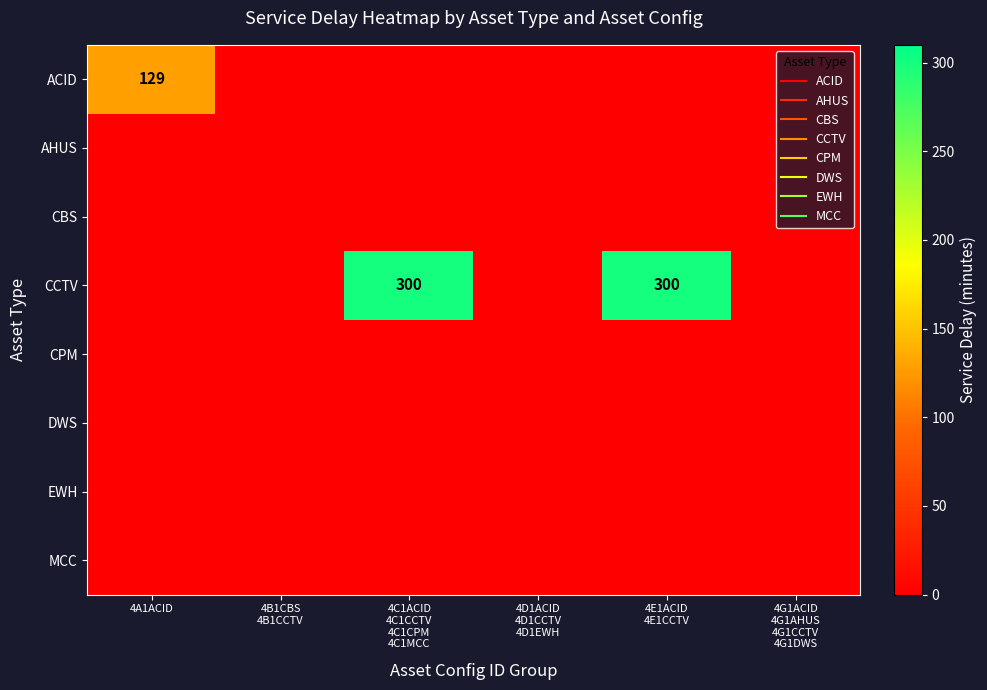

How many categories are shown in the chart?

6